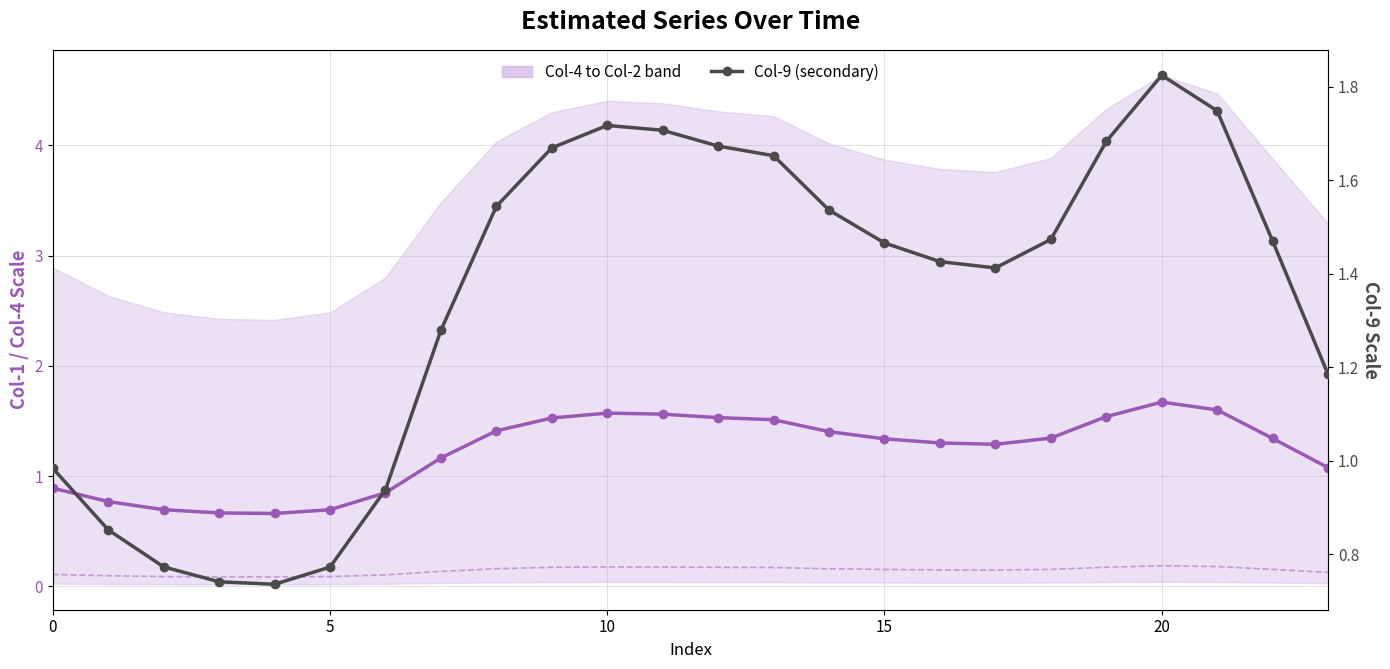

What is the label of the 15th point from the right?

9